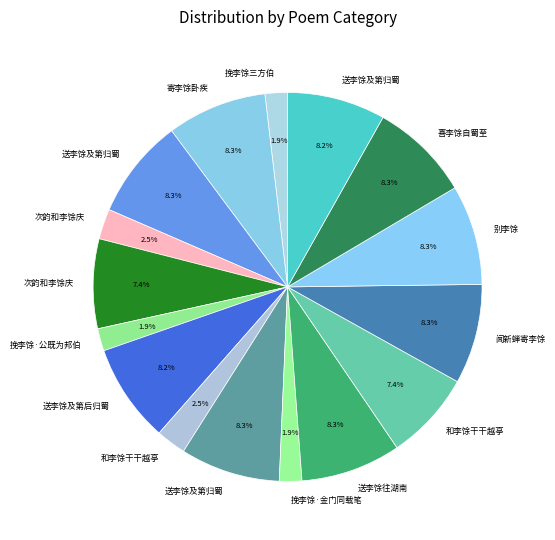

Which slice is the smallest?

挽李馀三方伯